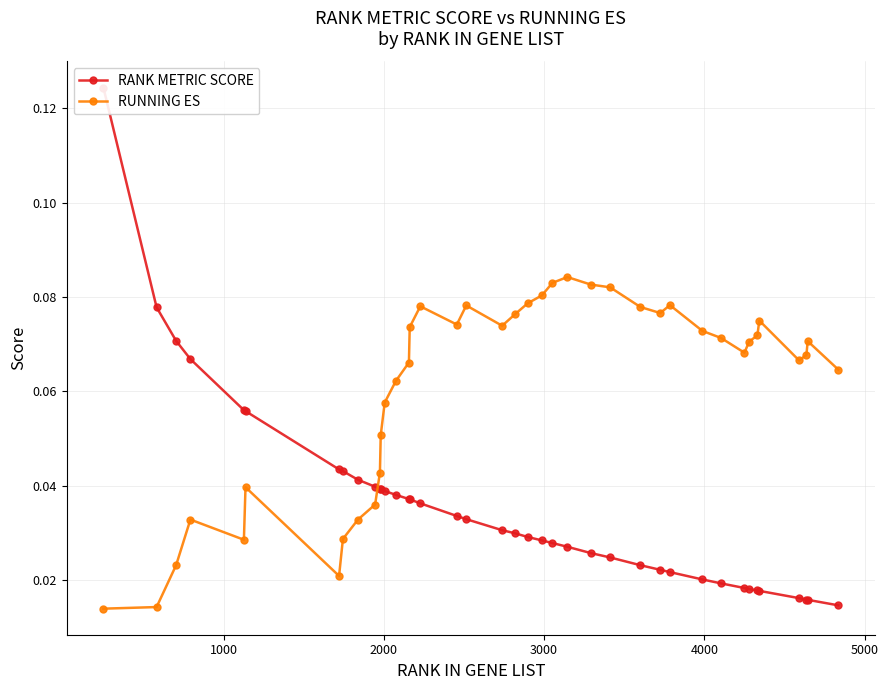

Reading left to right, what are all the values shown in this chart?

RANK METRIC SCORE: 0.1	0.1	0.1	0.1	0.1	0.1	0.0	0.0	0.0	0.0	0.0	0.0	0.0	0.0	0.0	0.0	0.0	0.0	0.0	0.0	0.0	0.0	0.0	0.0	0.0	0.0	0.0	0.0	0.0	0.0	0.0	0.0	0.0	0.0	0.0	0.0	0.0	0.0	0.0	0.0
RUNNING ES: 0.0	0.0	0.0	0.0	0.0	0.0	0.0	0.0	0.0	0.0	0.0	0.1	0.1	0.1	0.1	0.1	0.1	0.1	0.1	0.1	0.1	0.1	0.1	0.1	0.1	0.1	0.1	0.1	0.1	0.1	0.1	0.1	0.1	0.1	0.1	0.1	0.1	0.1	0.1	0.1